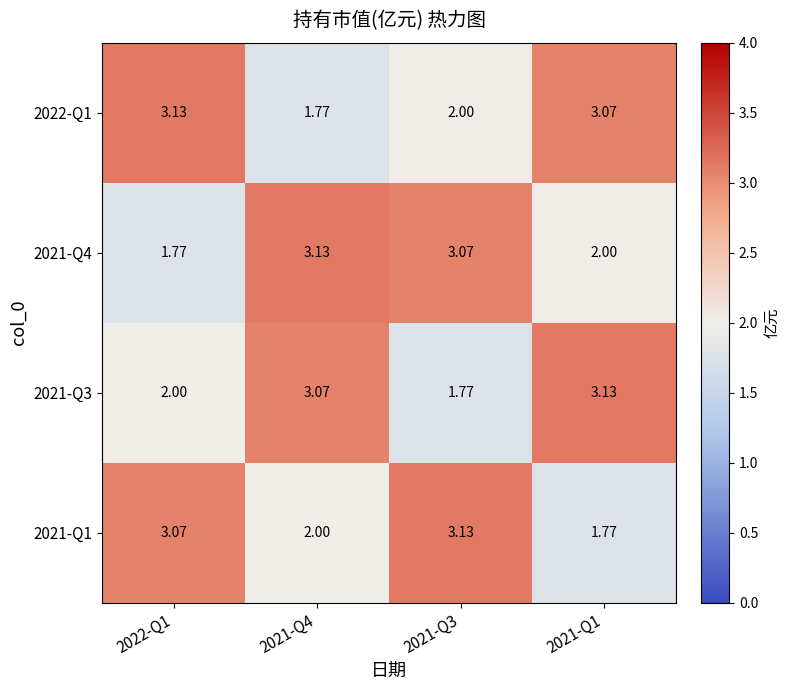

Is the value of 2021-Q1 at 2021-Q4 greater than the value of 2021-Q3 at 2021-Q4?

No